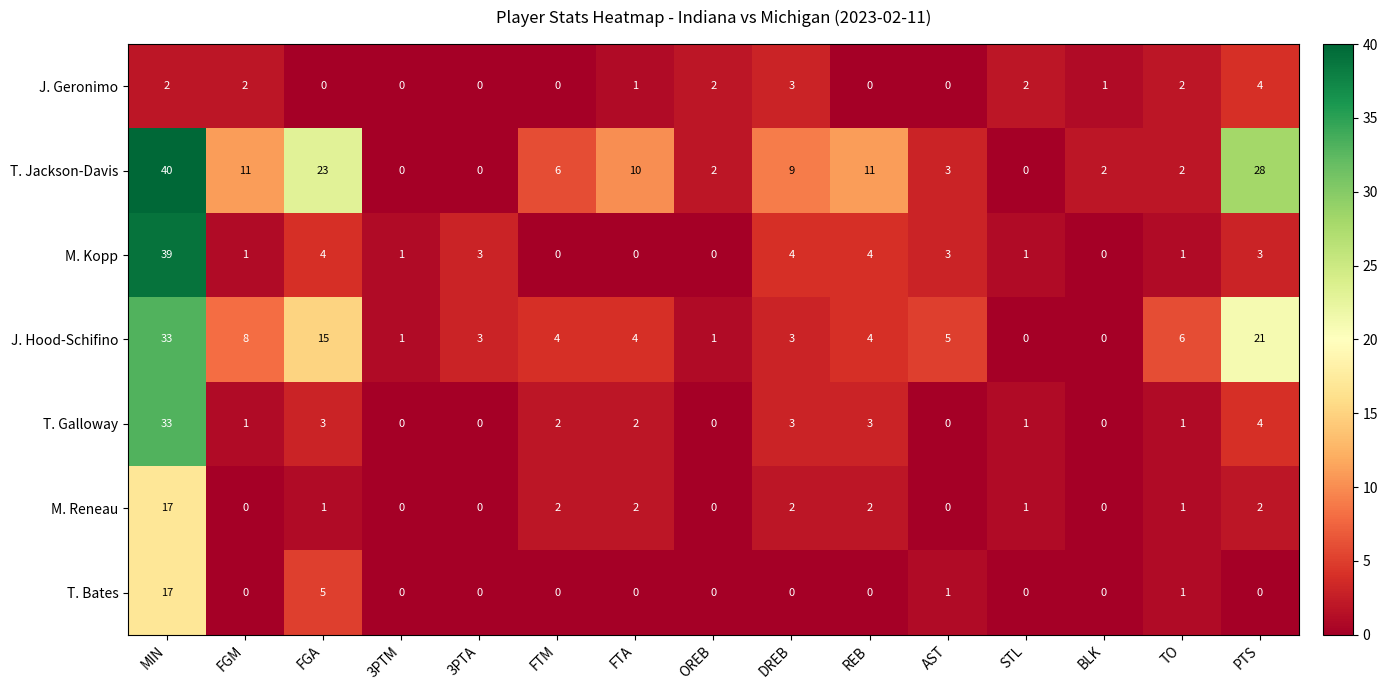

What is the difference between the second highest and minimum values in the M. Kopp series?

4